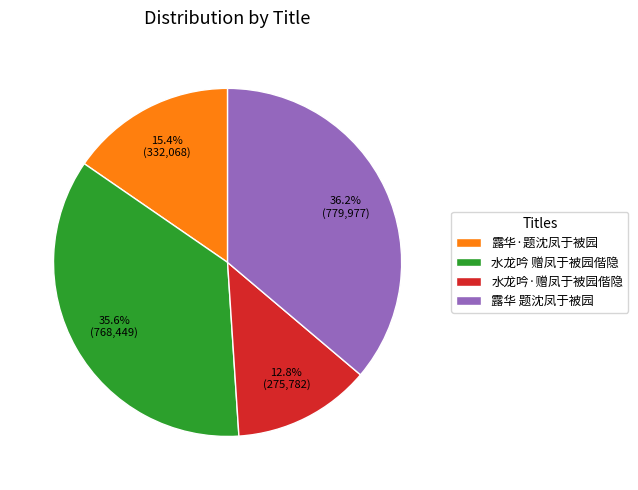

How many segments does this pie chart have?

4